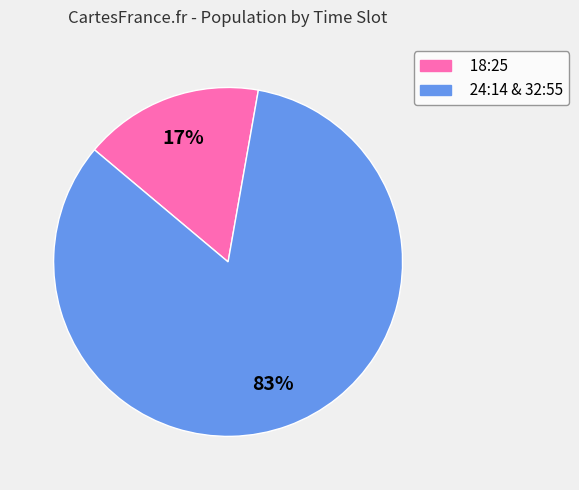

Rank the categories by value from highest to lowest.

24:14 & 32:55, 18:25